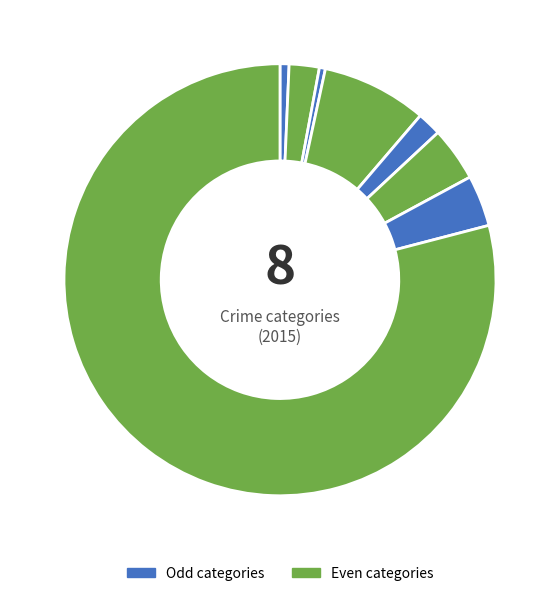

Count the number of slices in the pie.

8